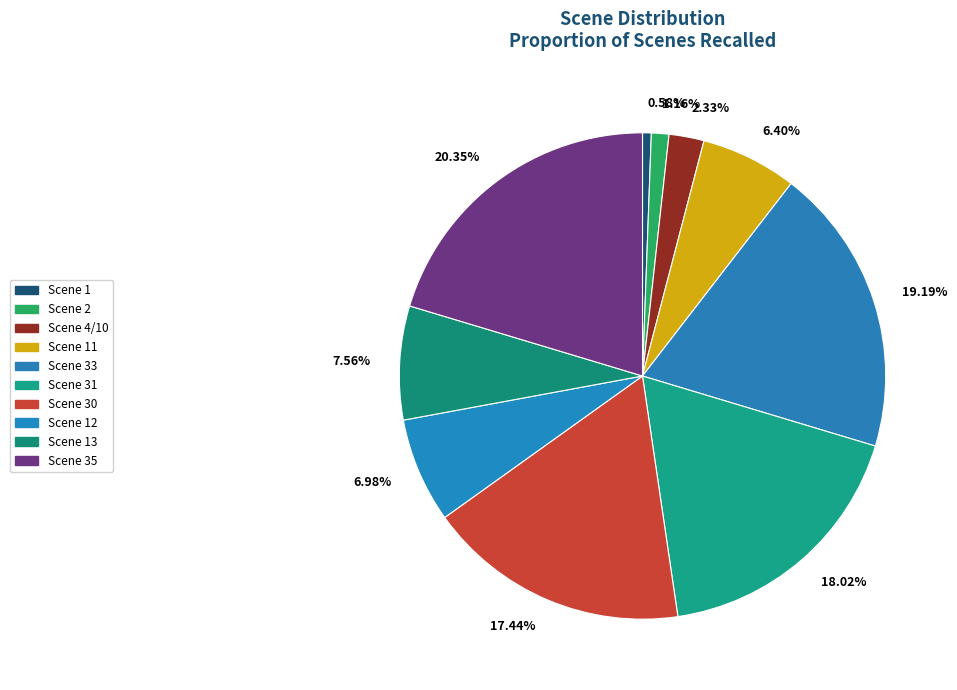

Which slice is the largest?

Scene 35